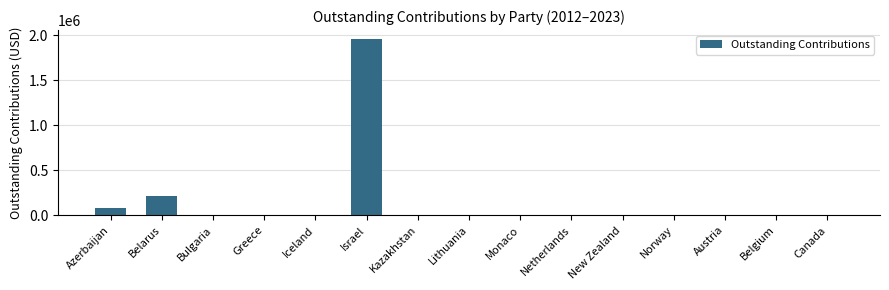

What is the change in value from Azerbaijan to Bulgaria?

-76541.9